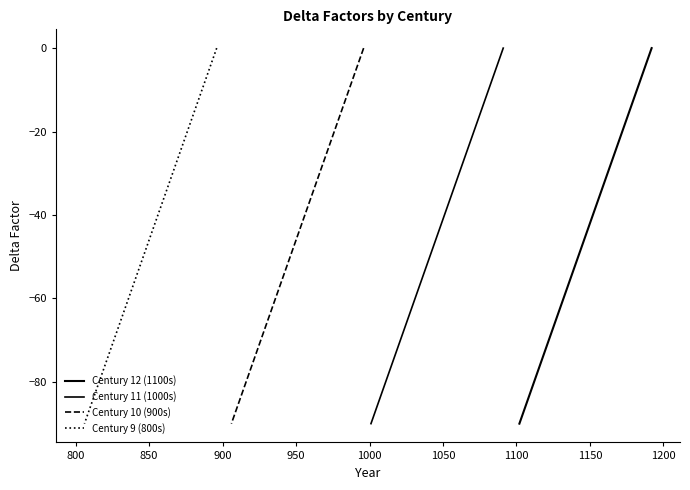

What is the difference between the second highest and second lowest values in the Century 10 (900s) series?

78